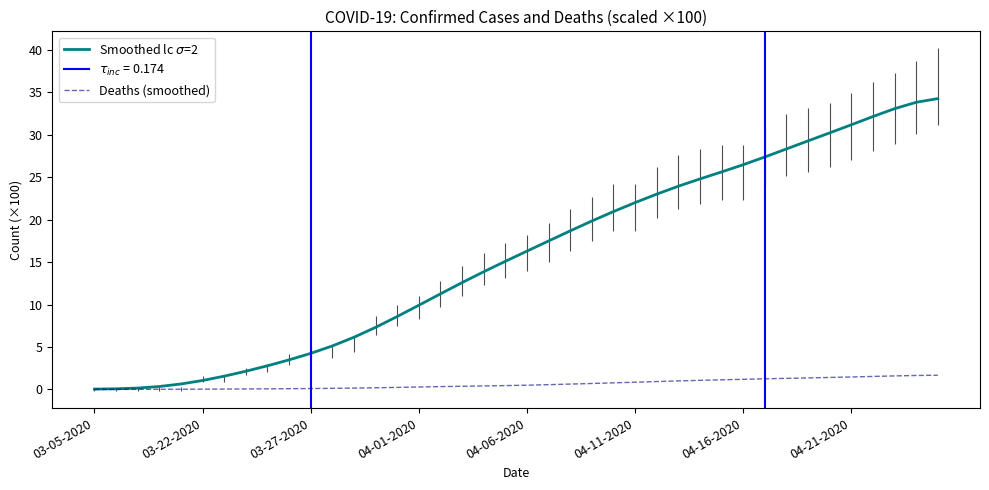

True or false: Deaths (smoothed) and Smoothed lc $\sigma$=2 cross at least once.

False